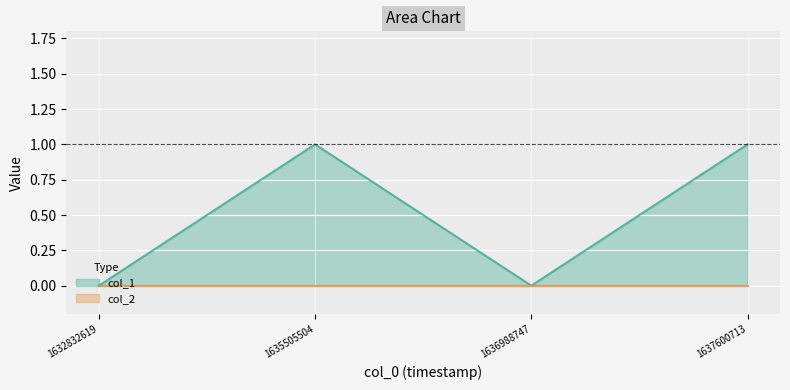

Reading right to left, list all the values displayed in this chart.

1	0	1	0